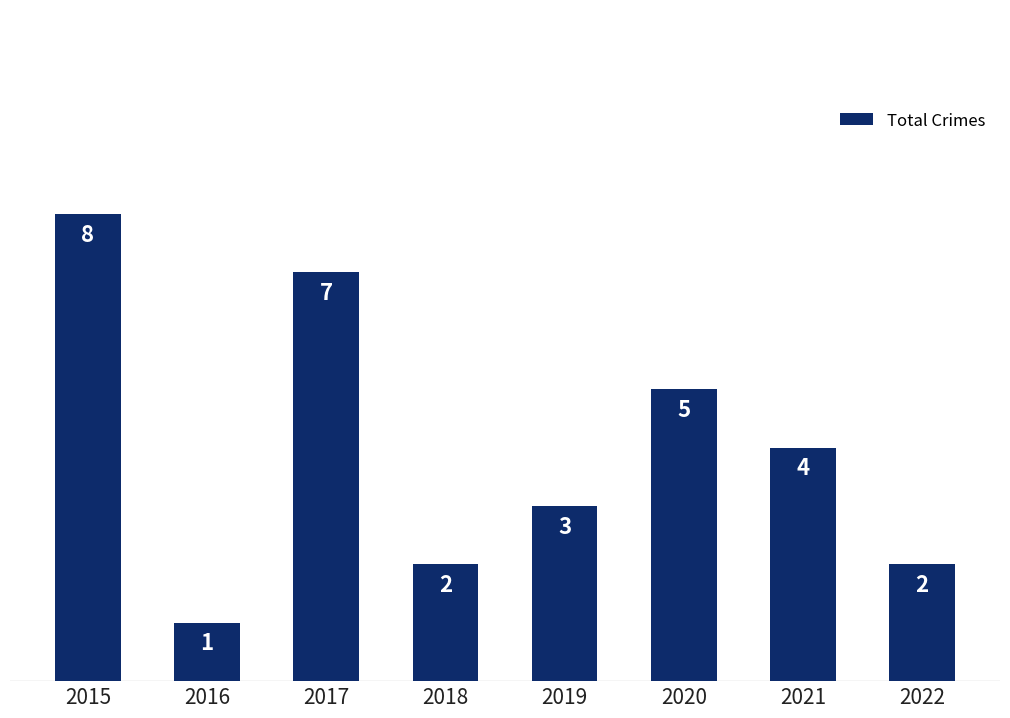

What is the change in value from 2016 to 2020?

+4